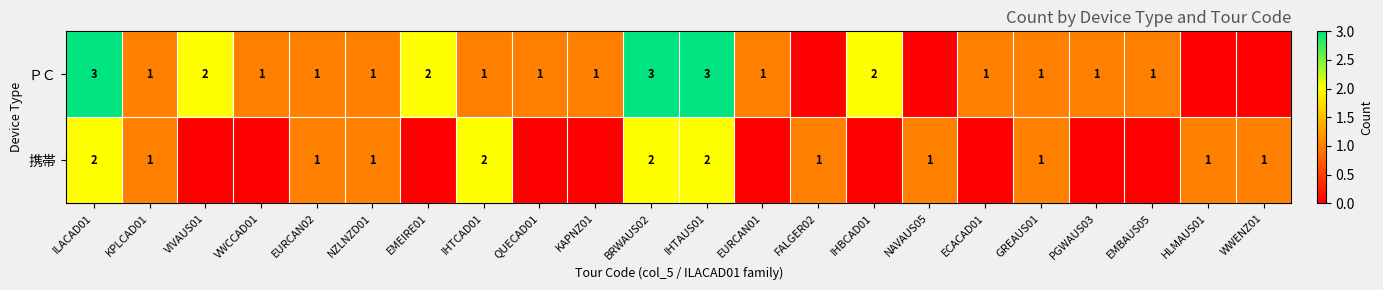

The 携帯 series shows 2 at BRWAUS02. True or false?

True